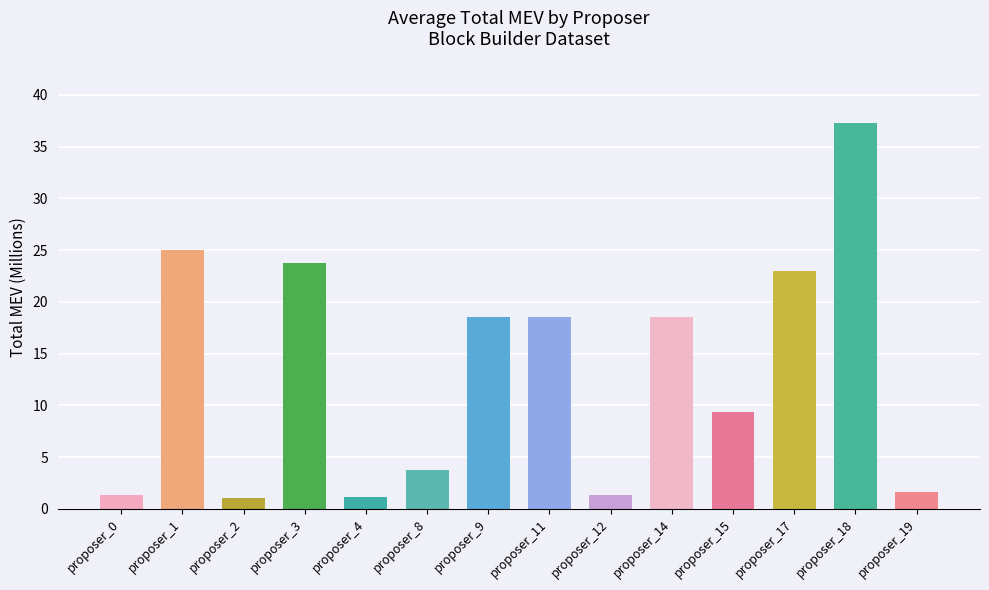

How many bars are there in total?

14